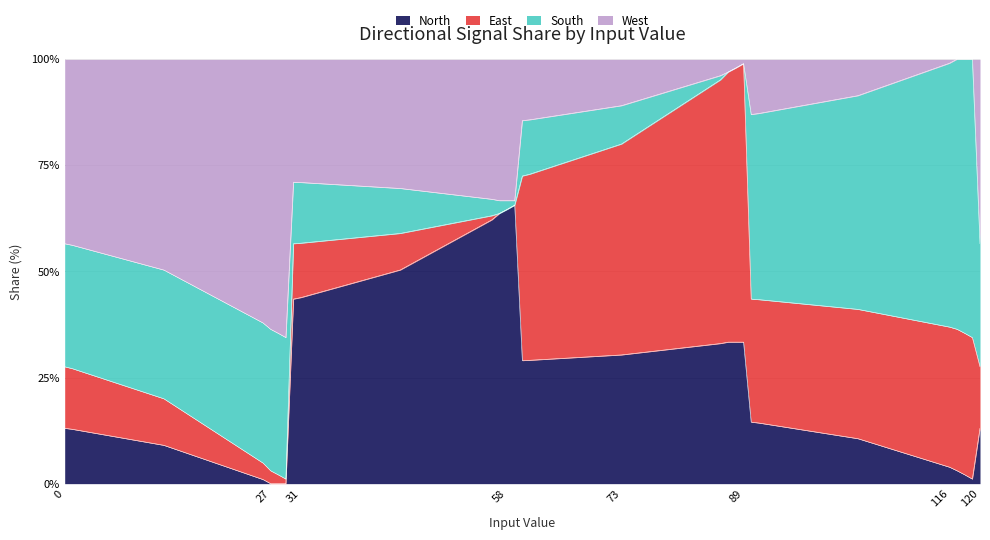

How many lines are shown in the chart?

4